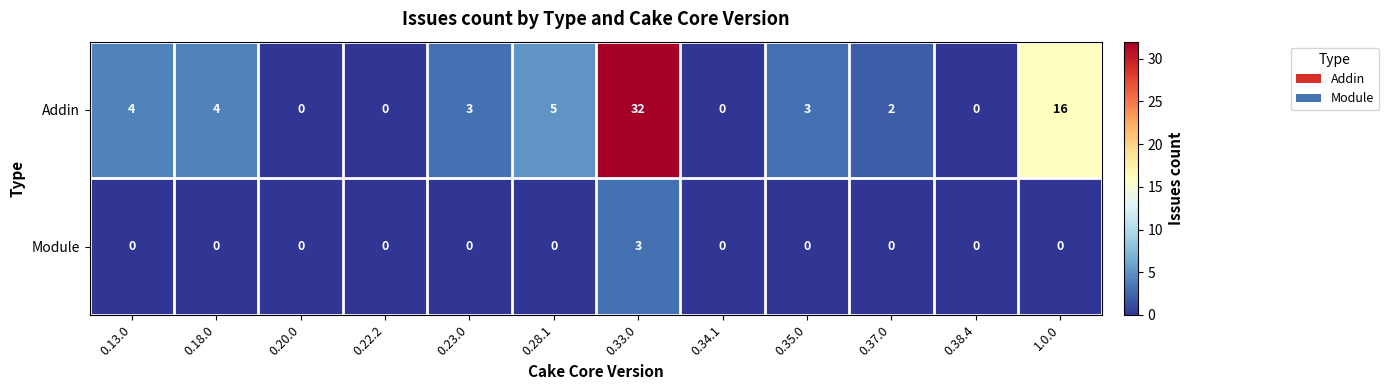

List the series in order of their peak value, highest first.

Addin, Module